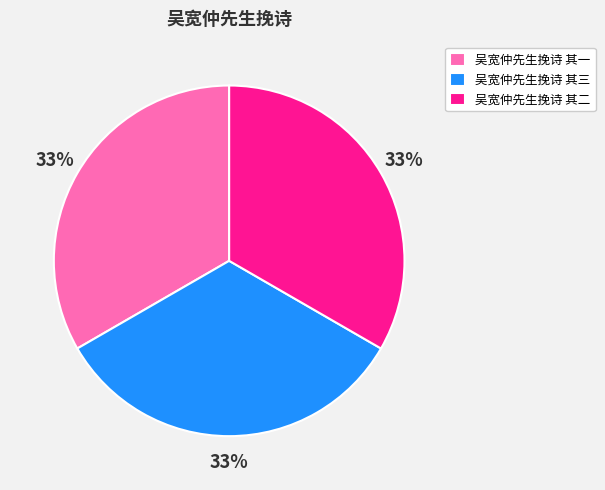

How many slices are in this pie chart?

3